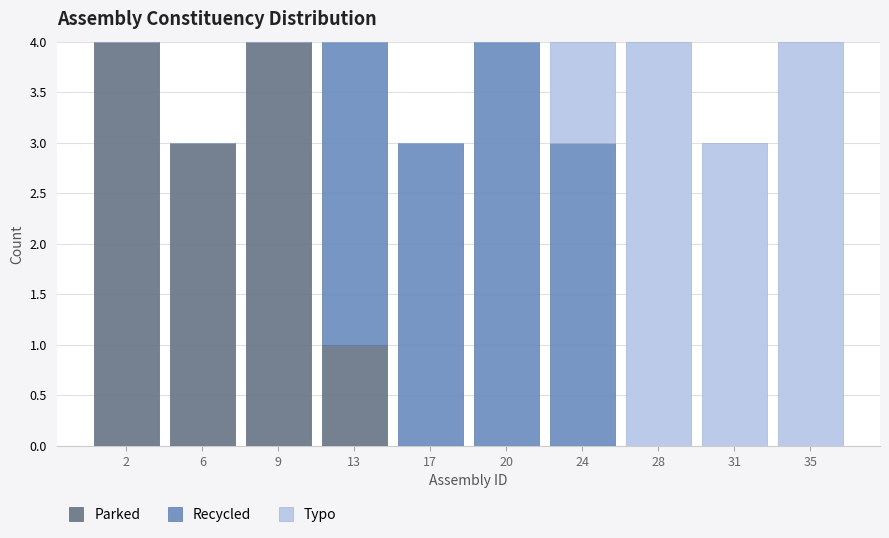

Reading right to left, what are the values for Parked?

35=0	31=0	28=0	24=0	20=0	17=0	13=1	9=4	6=3	2=4